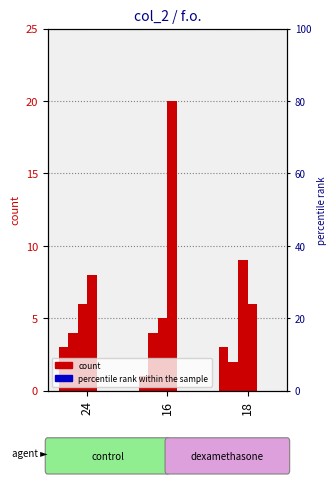

How many bars are there in total?

18